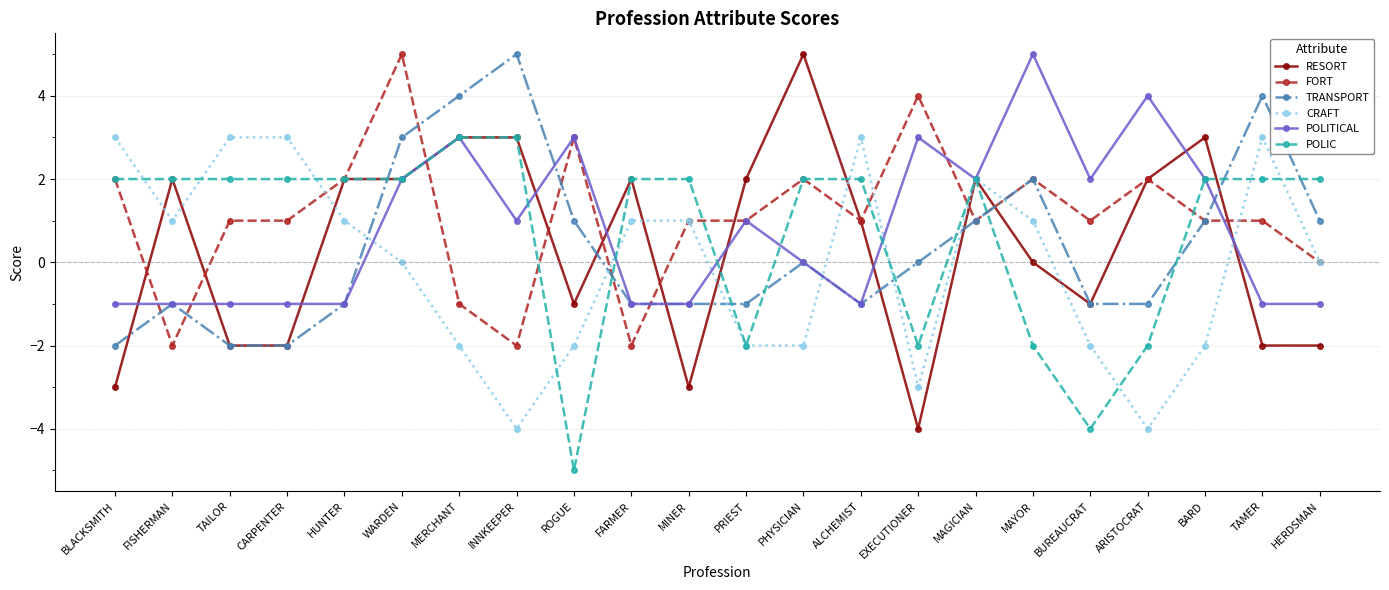

The value of POLITICAL at FARMER is -1. True or false?

True